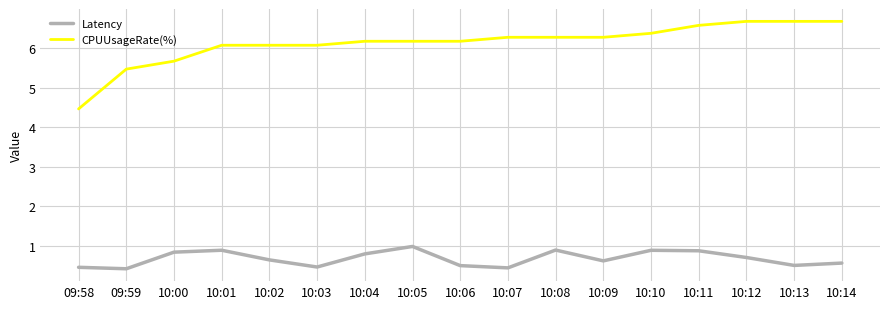

What is the minimum value shown in the chart?

0.4